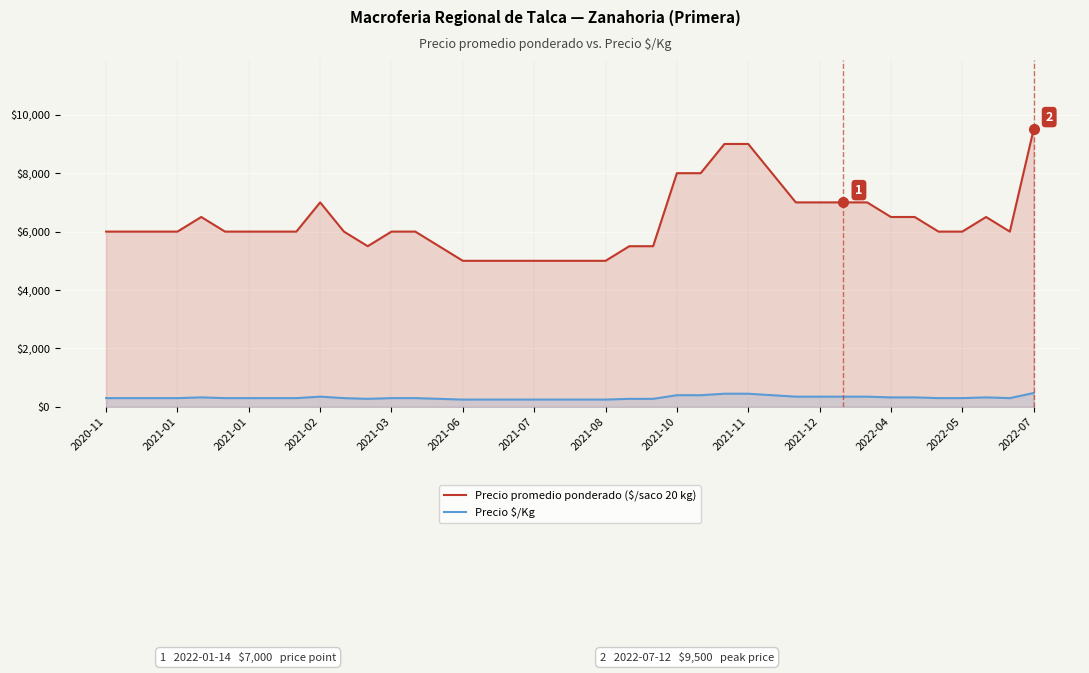

How many lines are shown in the chart?

2